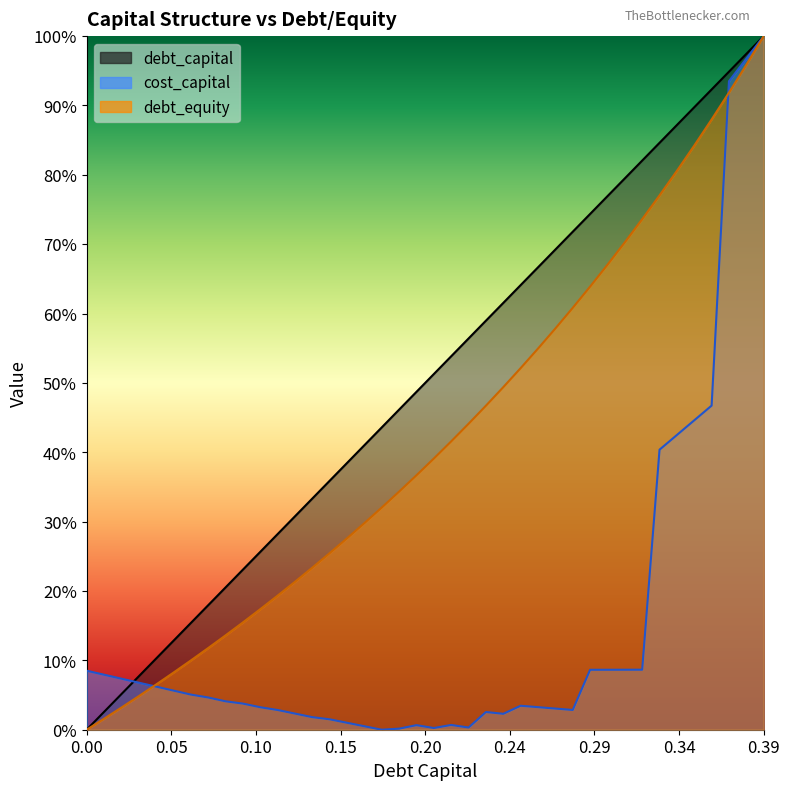

What is the value of the debt_capital point at the 25th from the left?

0.6